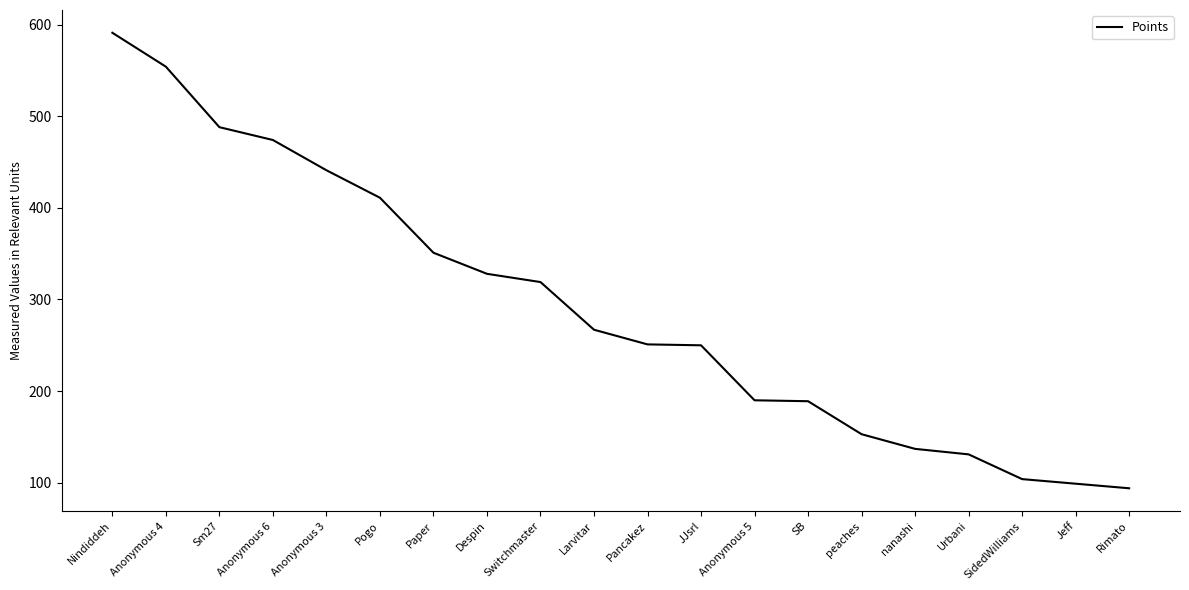

What is the smallest value displayed?

94